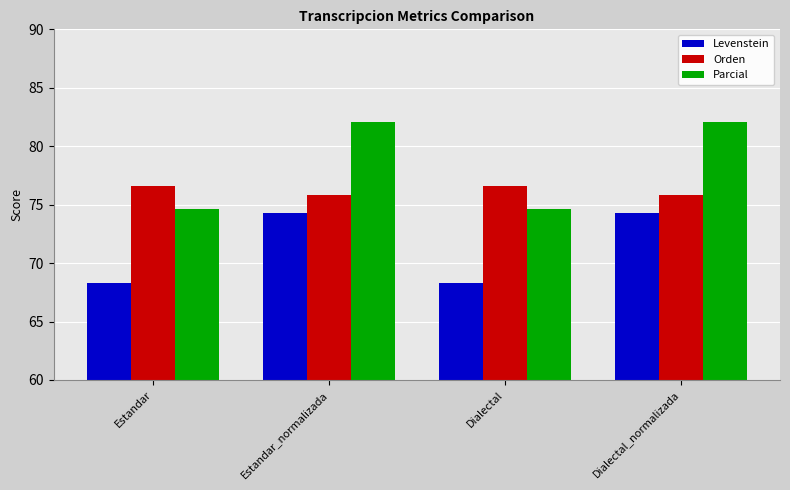

The Orden series shows 126.1 at Estandar_normalizada. True or false?

False